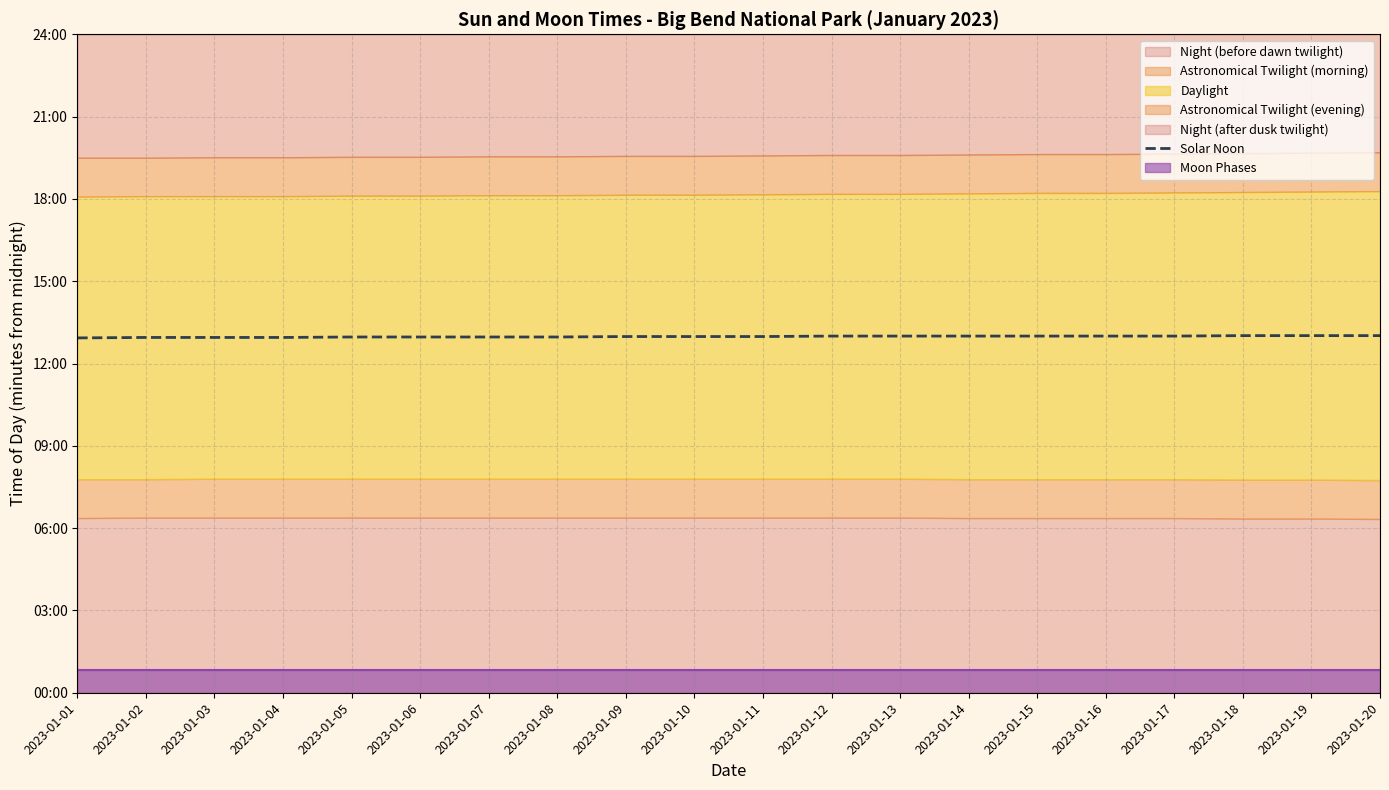

Does the chart display data point markers on the line(s)?

No